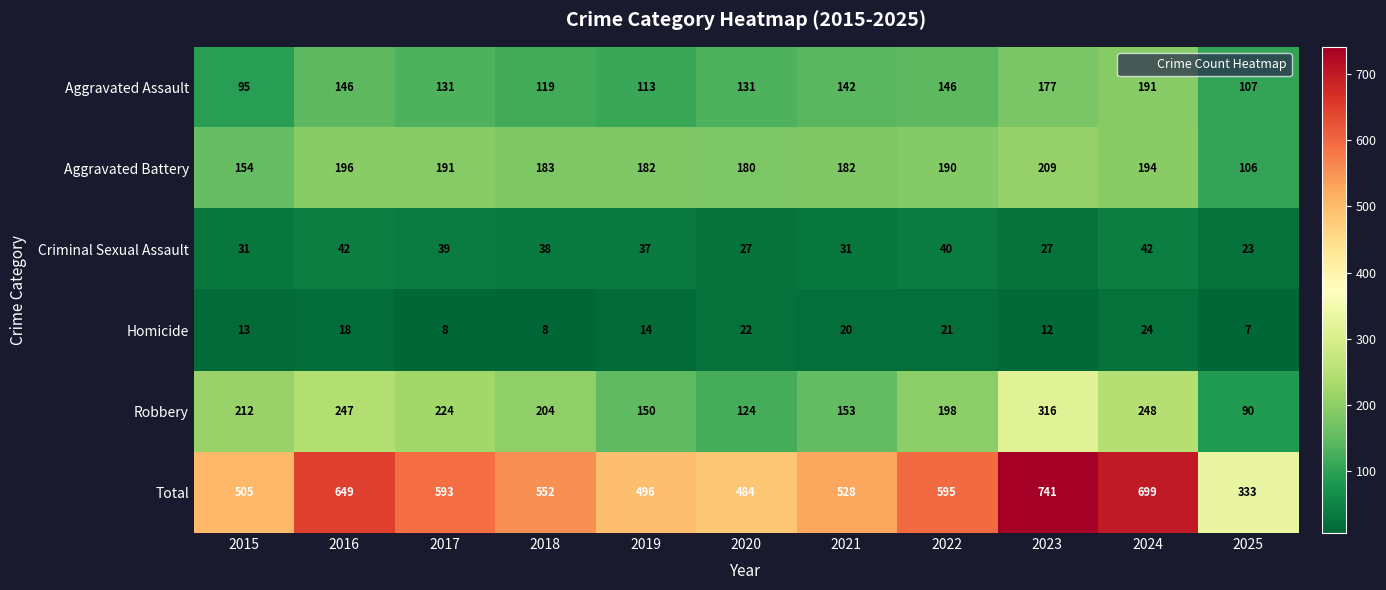

Count the number of data series in this chart.

6